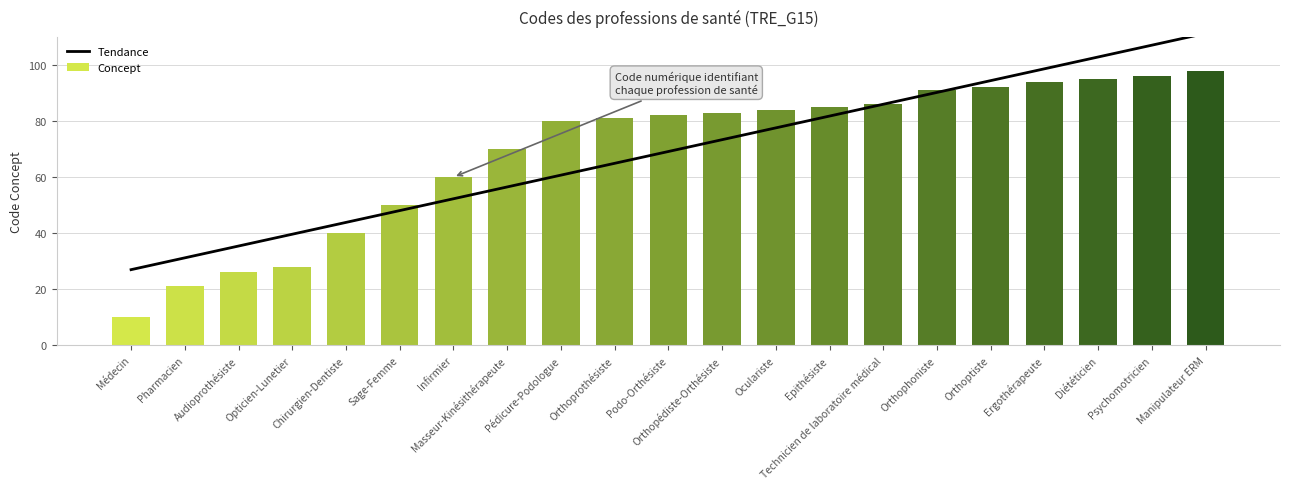

What is the value of the 11th bar from the left?

69.1